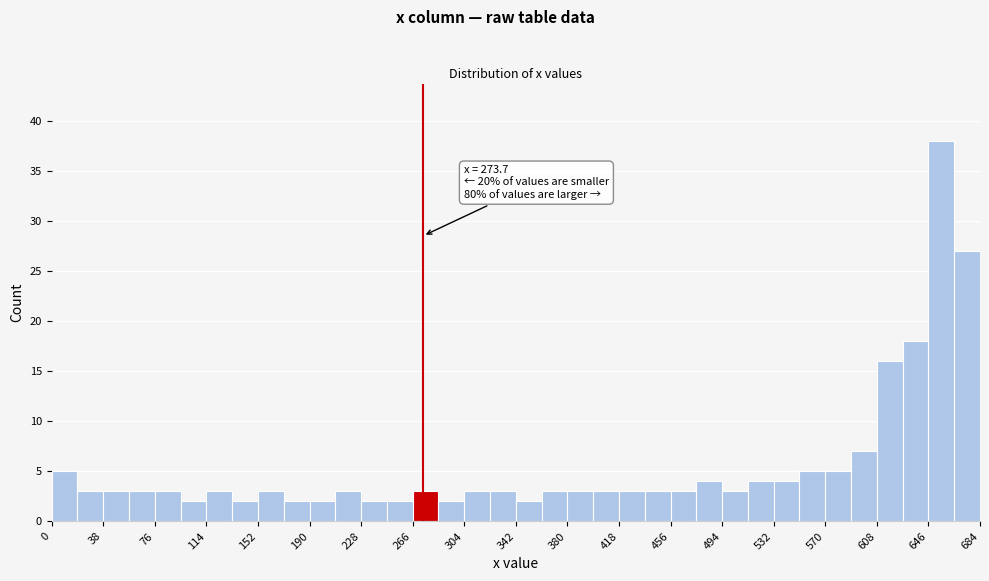

Around what value on the x-axis is the tallest bar? Give the approximate position of its centre, as read against the axis.

655